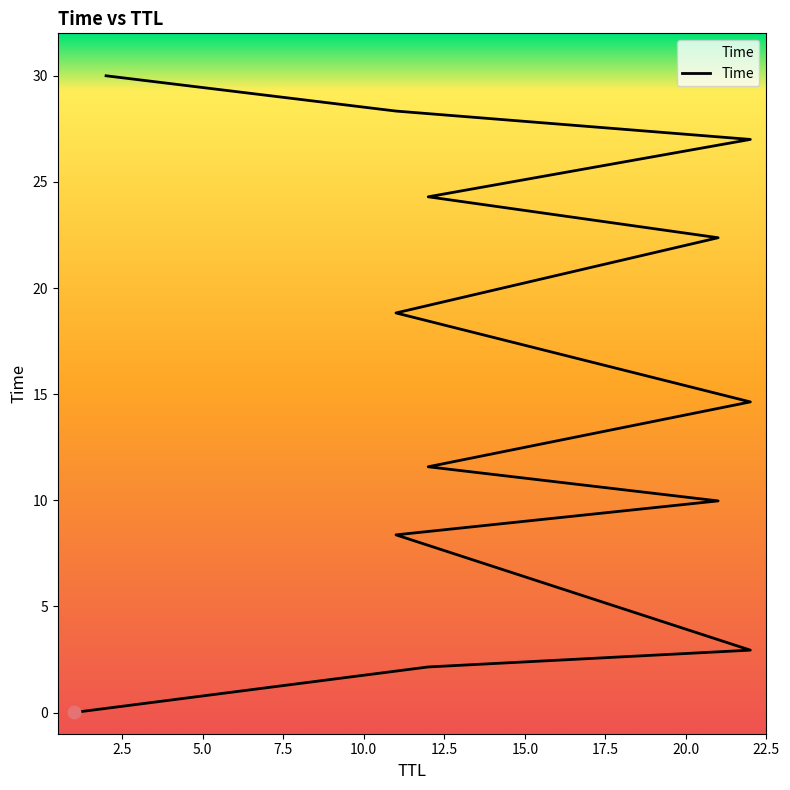

What is the ratio of the value at 21 to the value at 22?

0.7